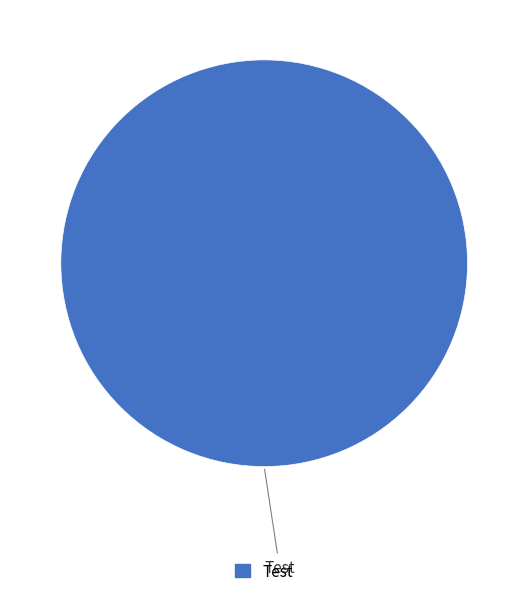

Is there any slice that represents more than half of the pie?

Yes